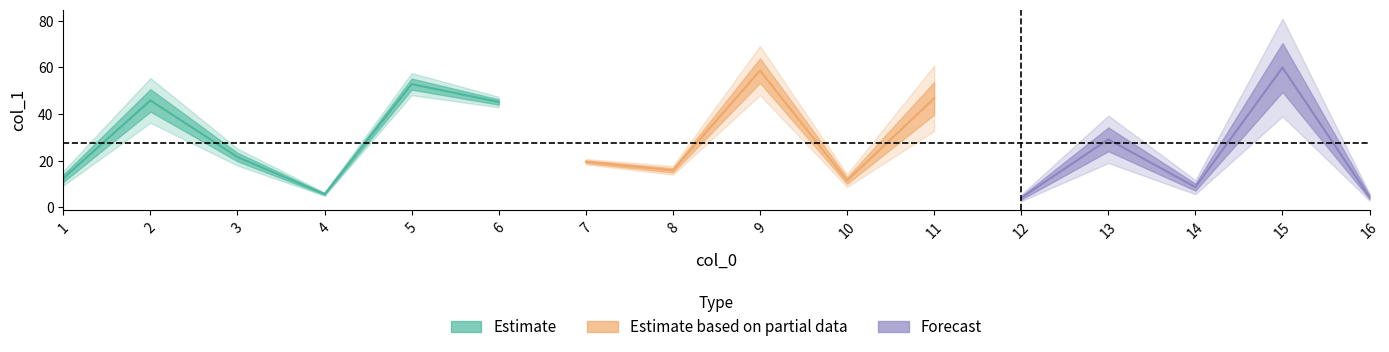

True or false: the data shows 46.7 at 11.

True